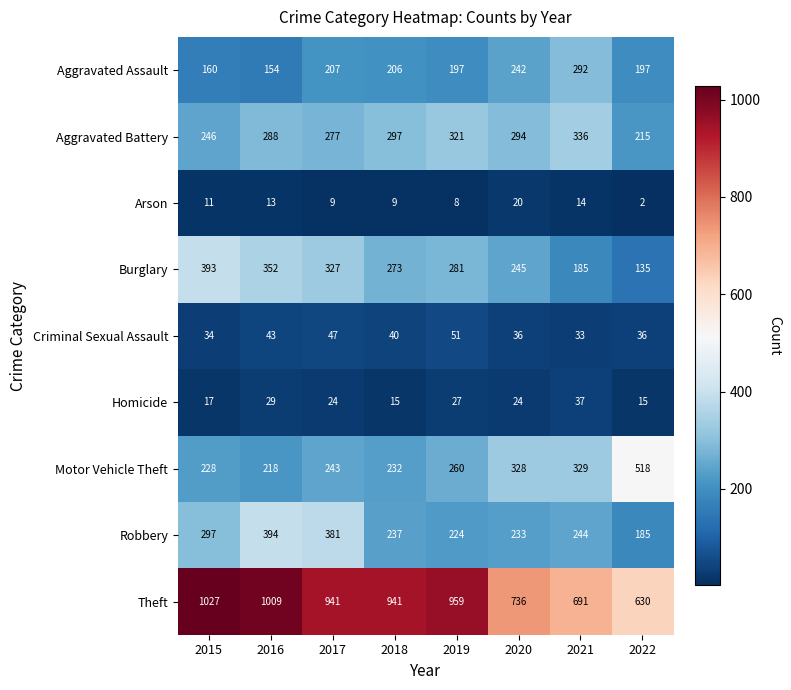

True or false: Theft has a value of 941 at 2018.

True